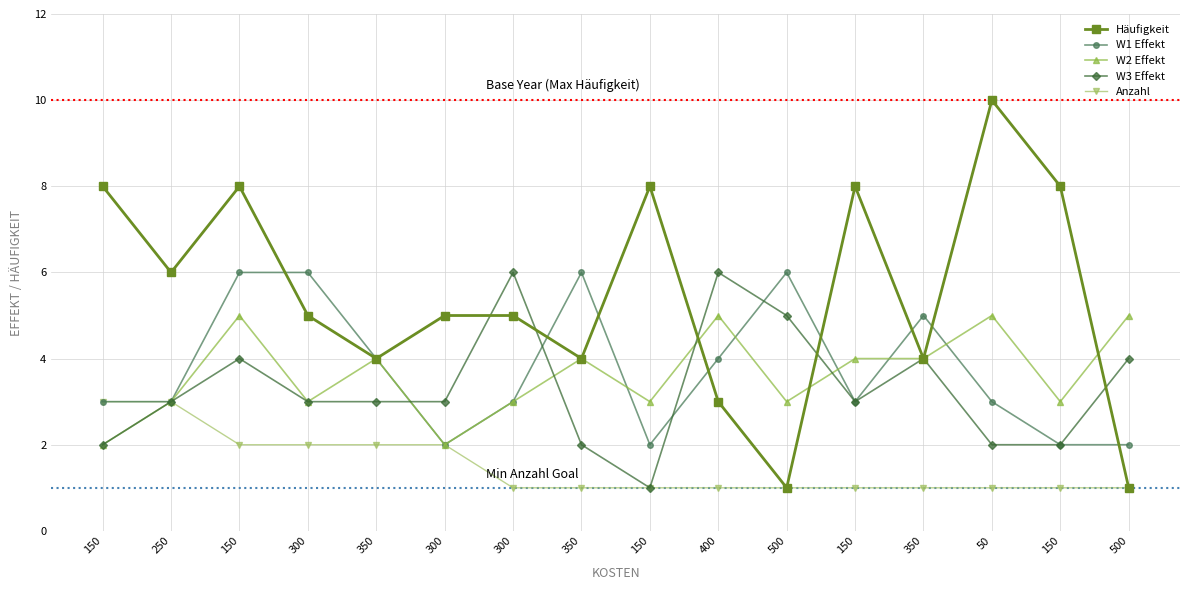

Rank the series by their maximum value, from lowest to highest.

Anzahl, W2 Effekt, W1 Effekt, W3 Effekt, Häufigkeit